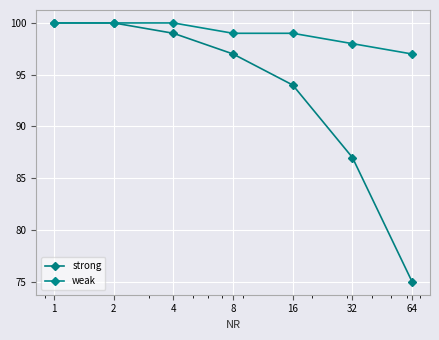

What is the value of the strong point at the 1st from the left?

100